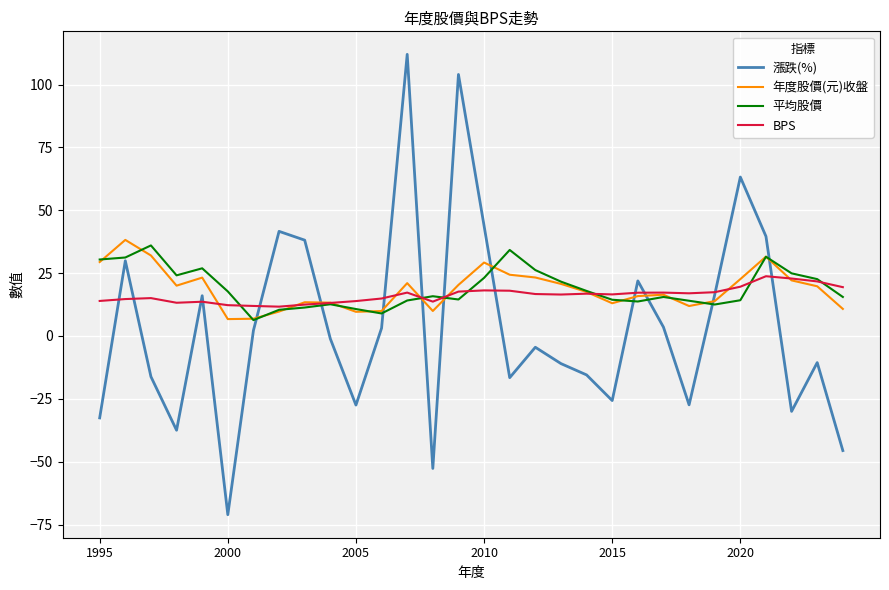

What is the average value of the 平均股價 series?

19.1